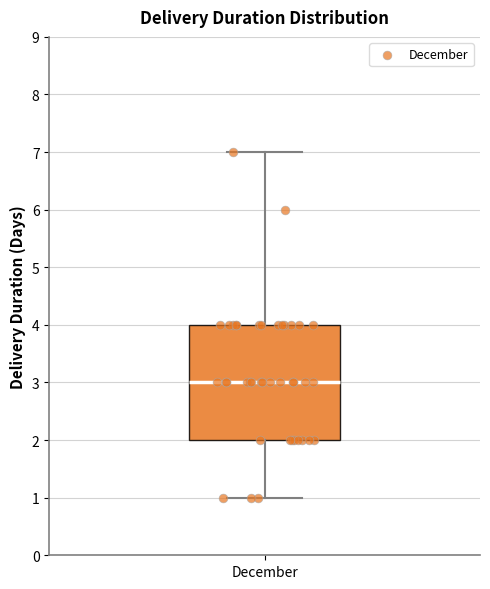

Transcribe this box plot: give where the median line is, the range the box spans, and where the two whiskers end, as read against the y-axis. The values are not printed on the chart, so give them approximately, as read against the axis.

median 3, box 2 to 4, whiskers 1 to 7